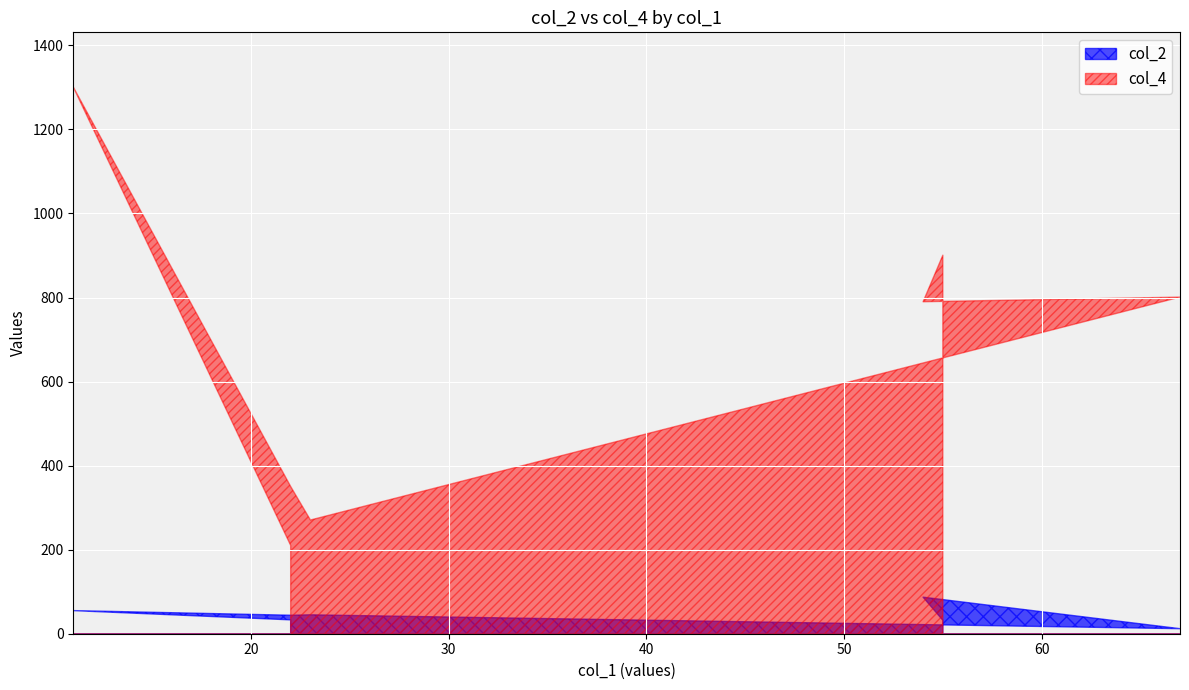

What is the difference between the maximum and minimum values in the col_2 series?

75.0